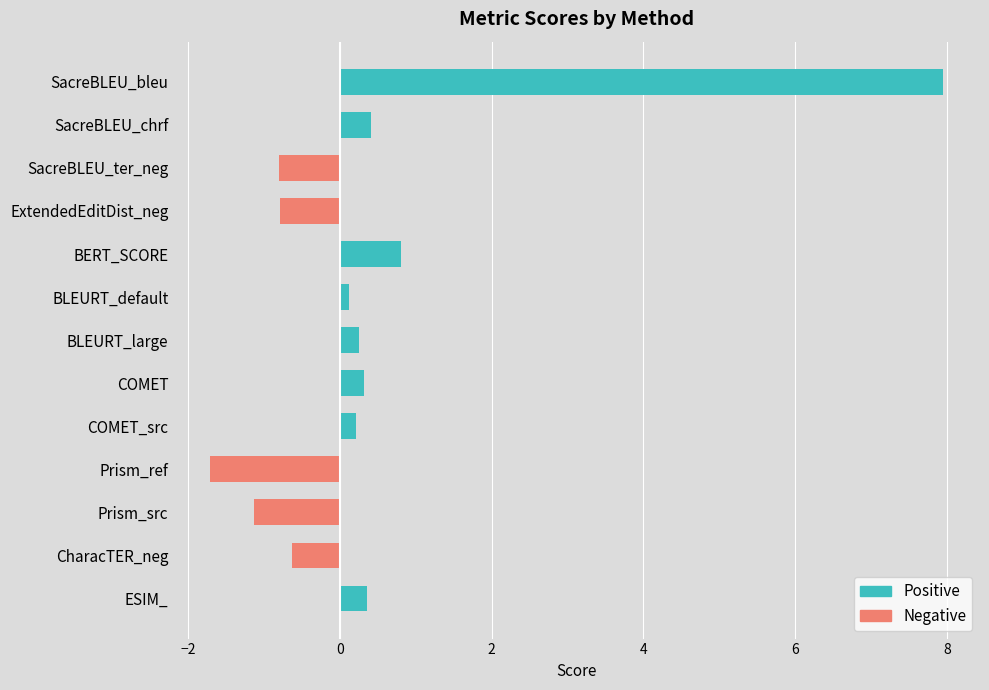

What are all the series names shown in the legend?

Positive, Negative